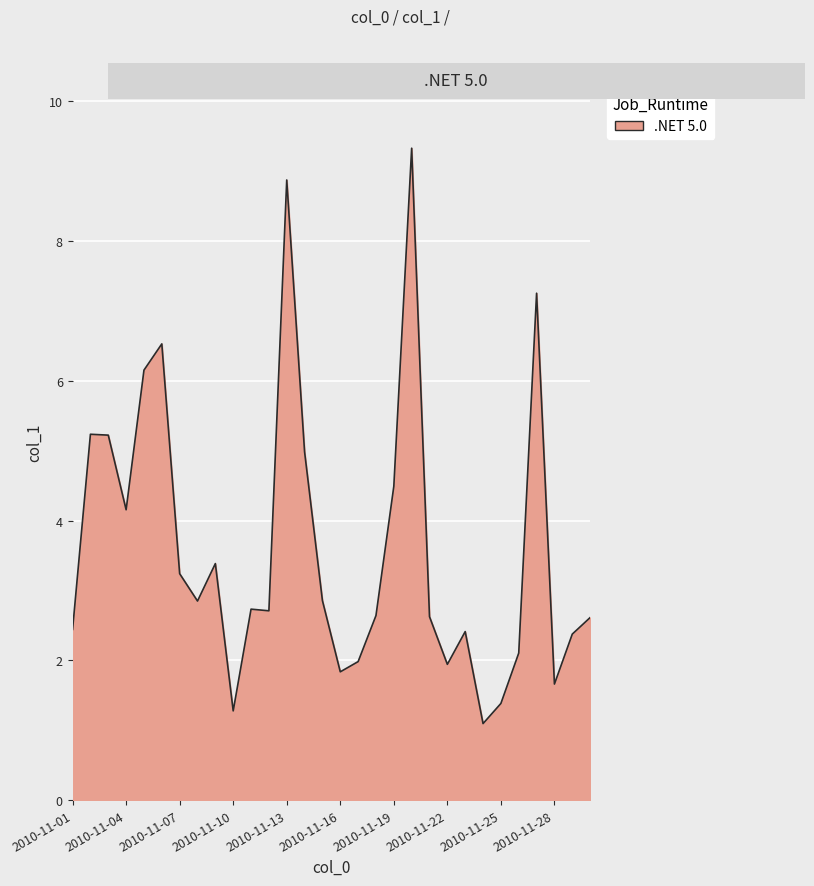

What is the sum of all values?

108.4